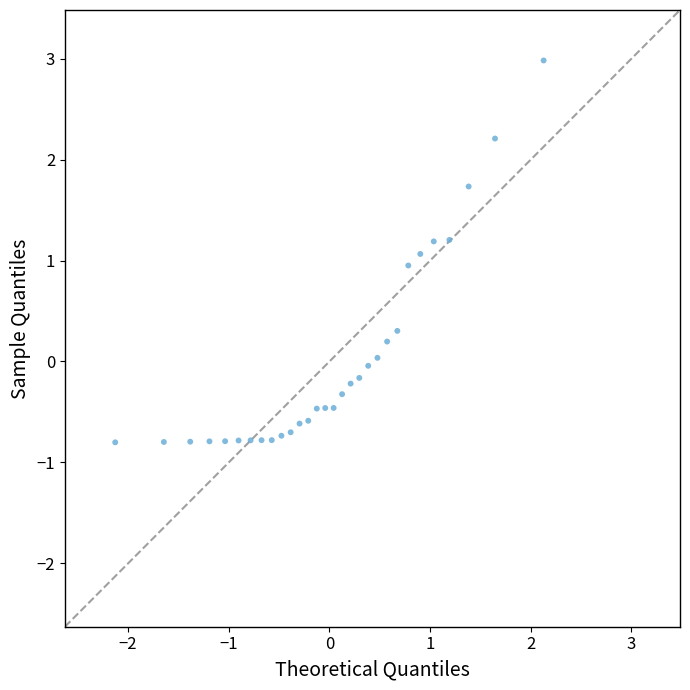

What is the range of X values (max minus min)?

4.3